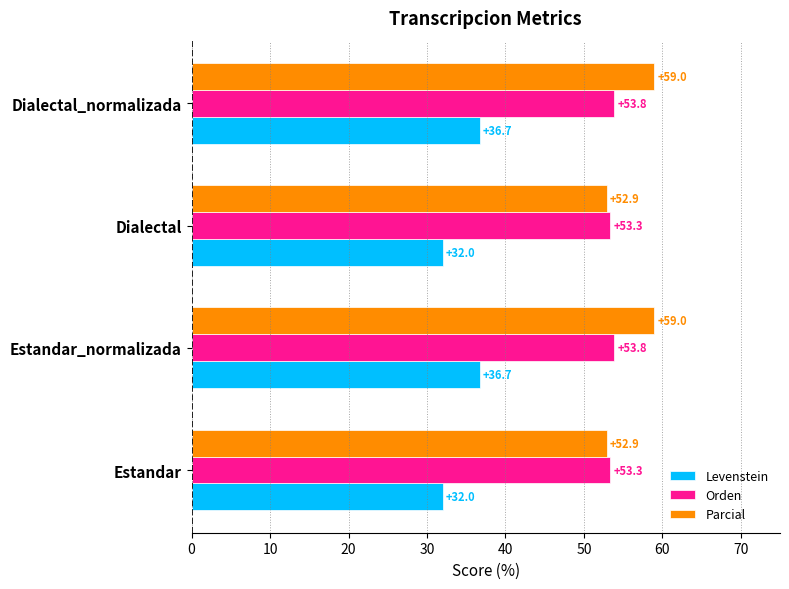

How many values in the Levenstein series exceed 36?

2